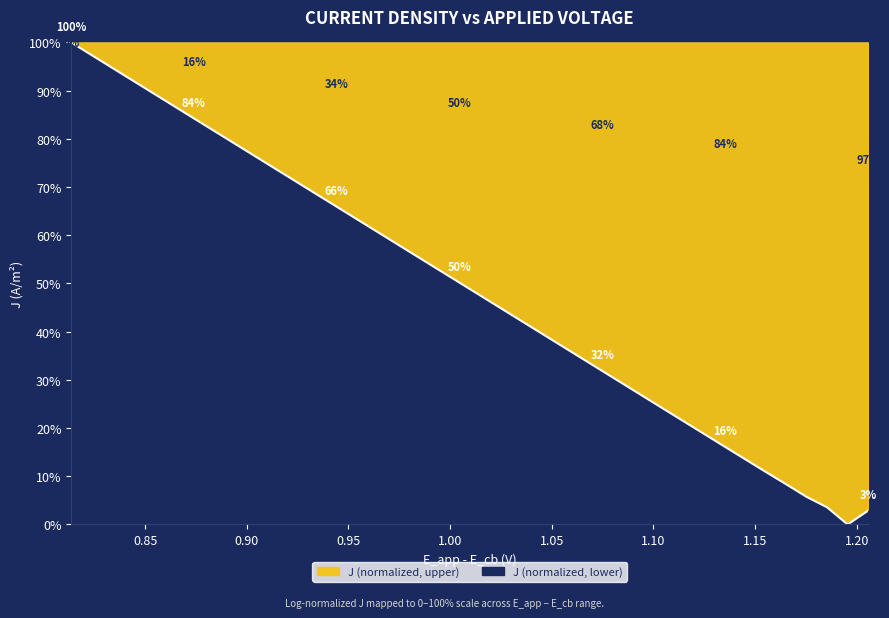

Does the chart display data point markers on the line(s)?

No